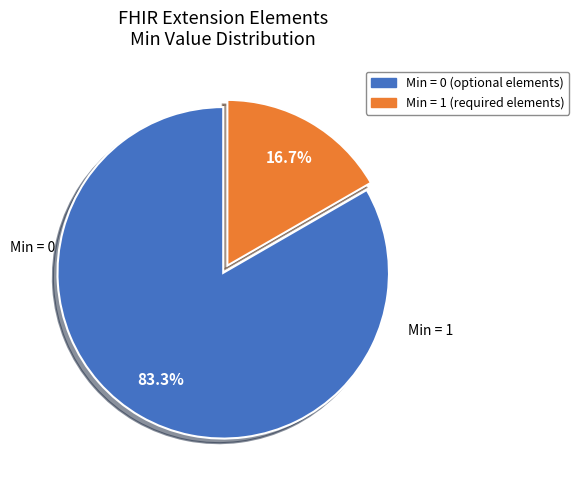

How many segments does this pie chart have?

2